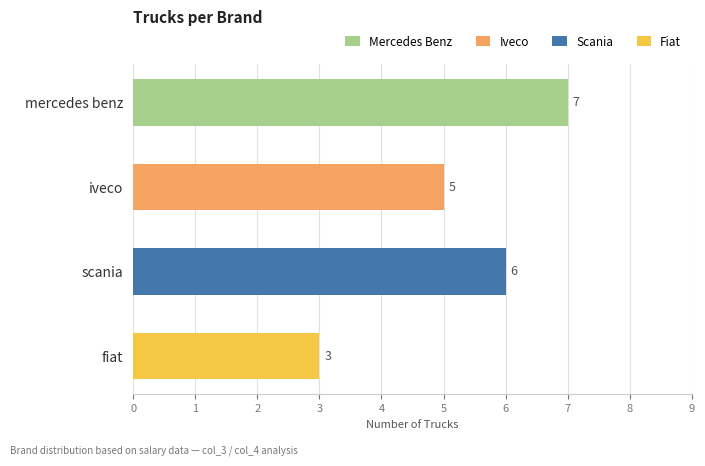

Which has a higher value, scania or iveco?

scania